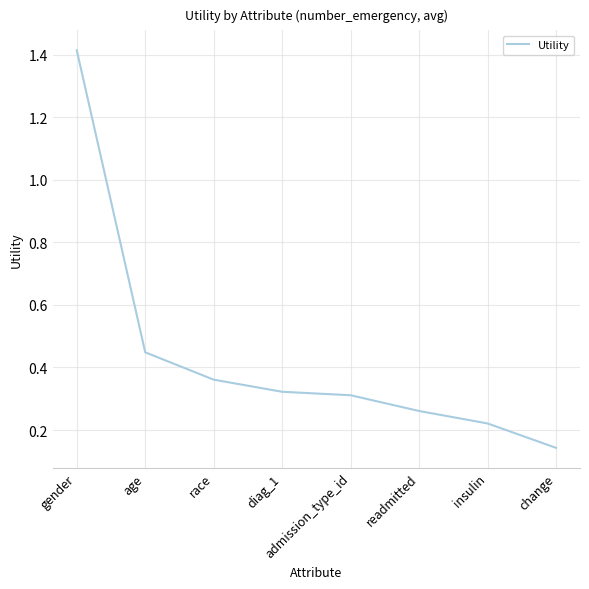

What is the difference between the maximum and second lowest values?

1.2